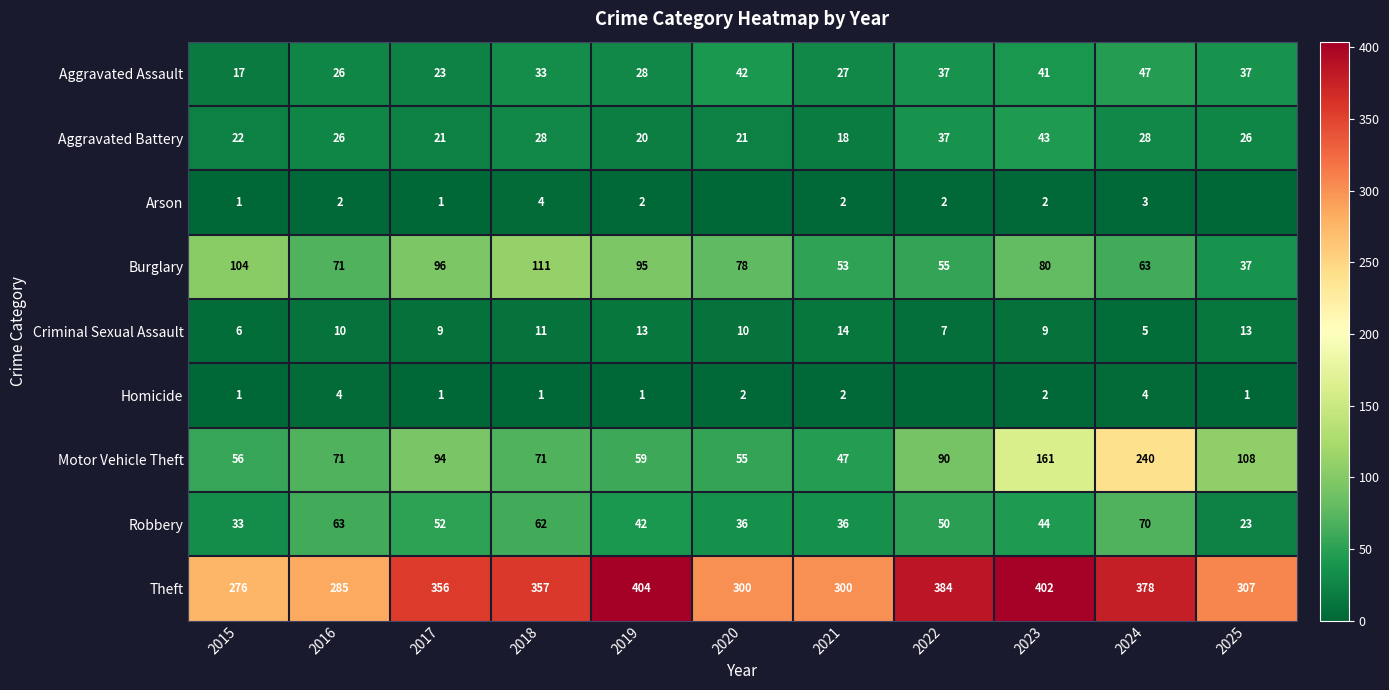

The value of Burglary at 2022 is 55. True or false?

True